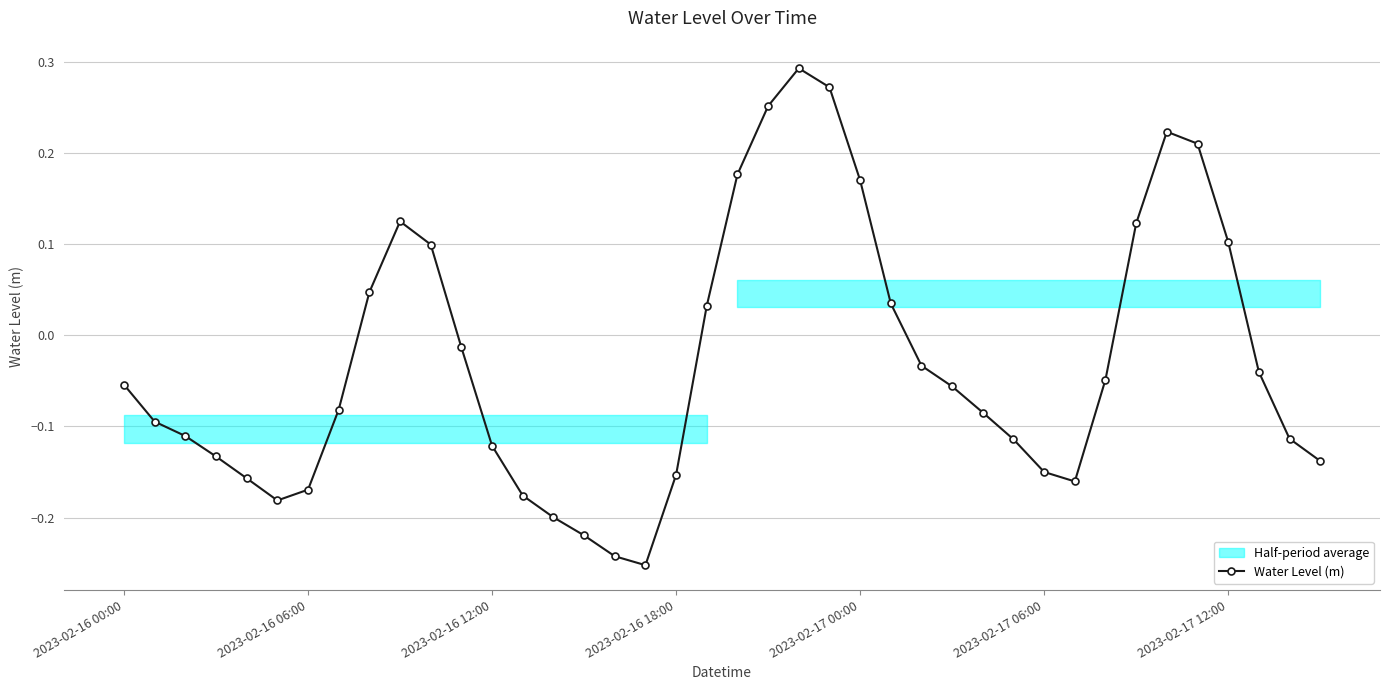

What is the sum of all values?

-1.1